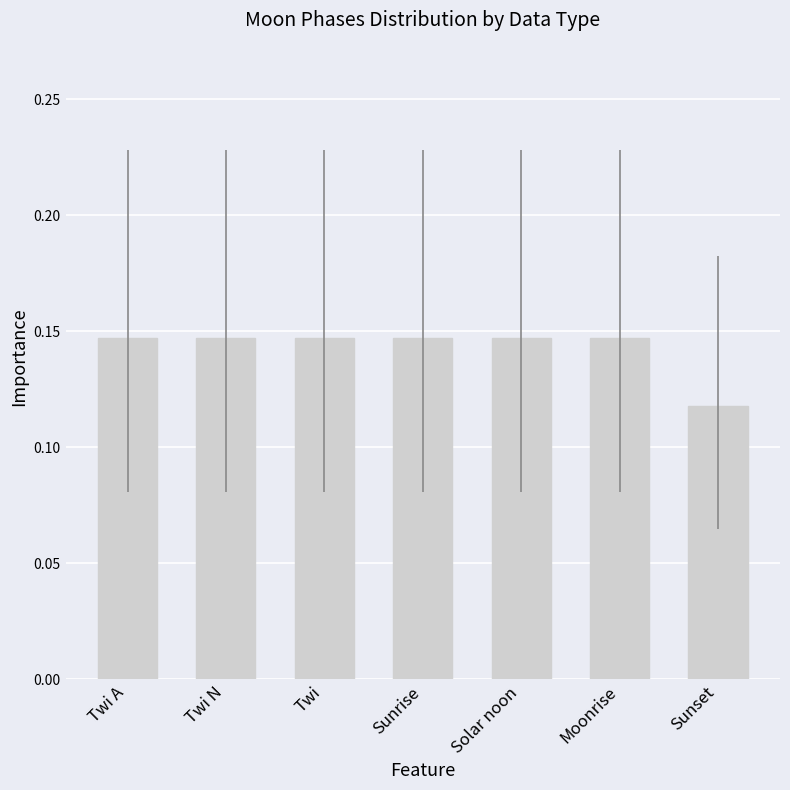

What is the sum of the values at Twi A and Moonrise?

0.3